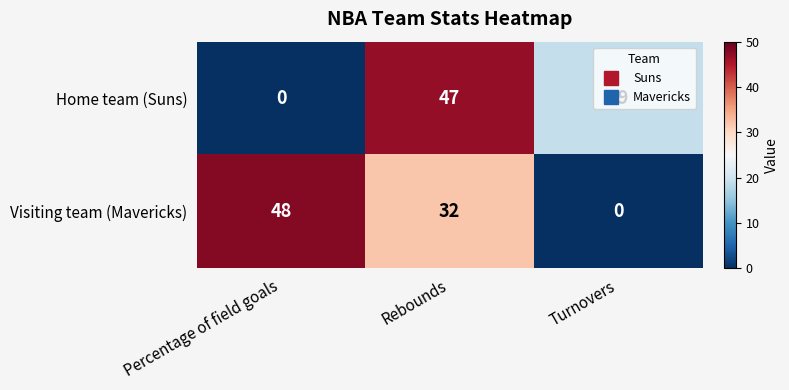

At which category is the sum across all series the highest?

Rebounds